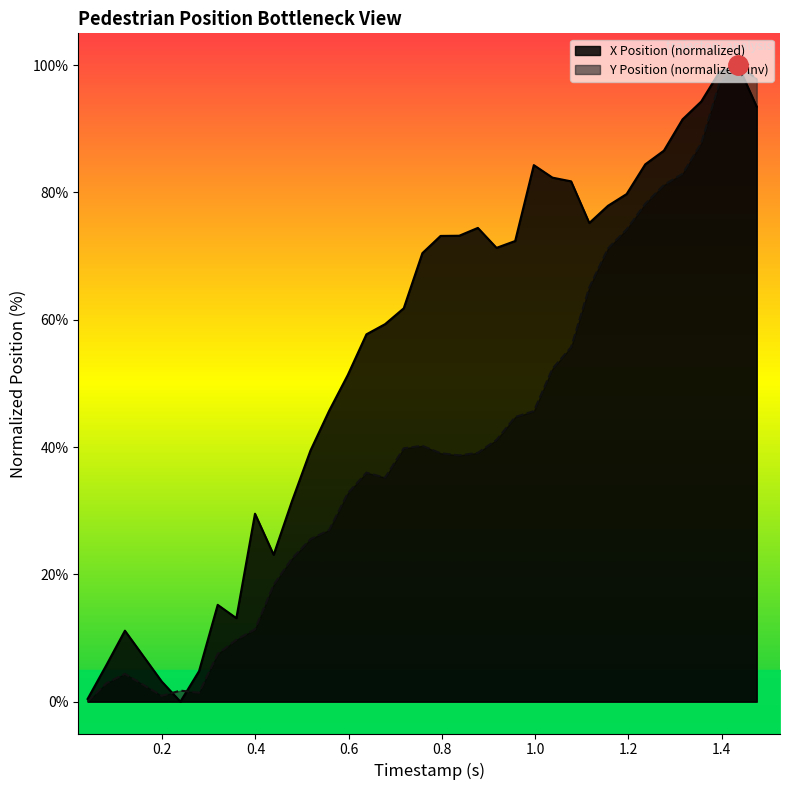

What is the maximum value for Y Position (normalized, inv)?

100.0